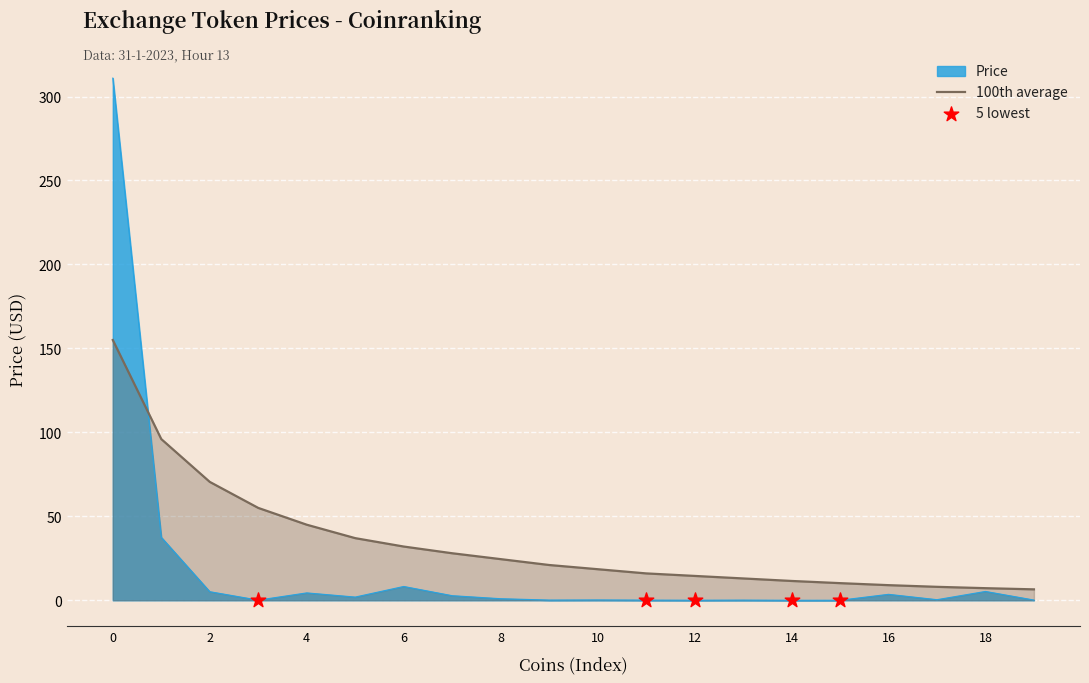

At how many categories does at least one series exceed 153?

1